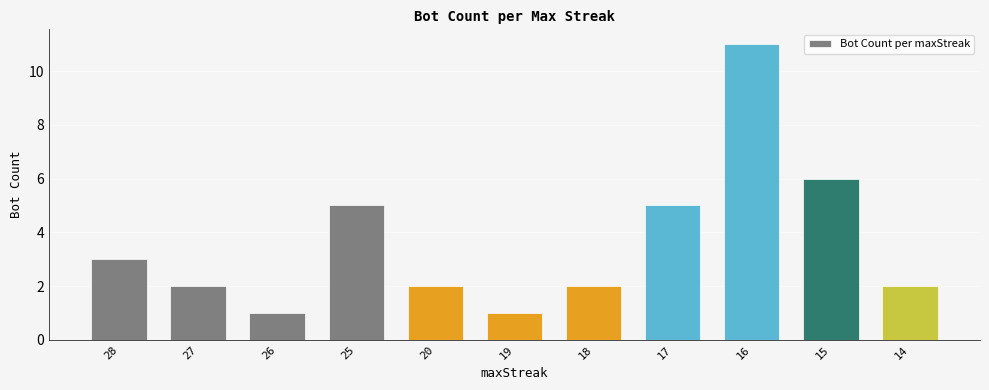

How many data points does each series have?

11